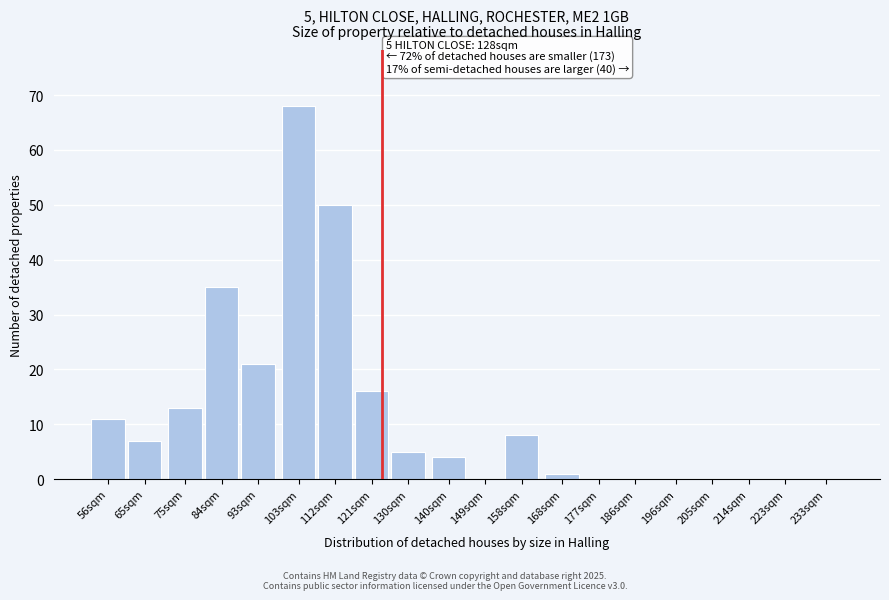

Reading right to left, extract all data points from this chart.

233sqm=0	223sqm=0	214sqm=0	205sqm=0	196sqm=0	186sqm=0	177sqm=0	168sqm=1	158sqm=8	149sqm=0	140sqm=4	130sqm=5	121sqm=16	112sqm=50	103sqm=68	93sqm=21	84sqm=35	75sqm=13	65sqm=7	56sqm=11